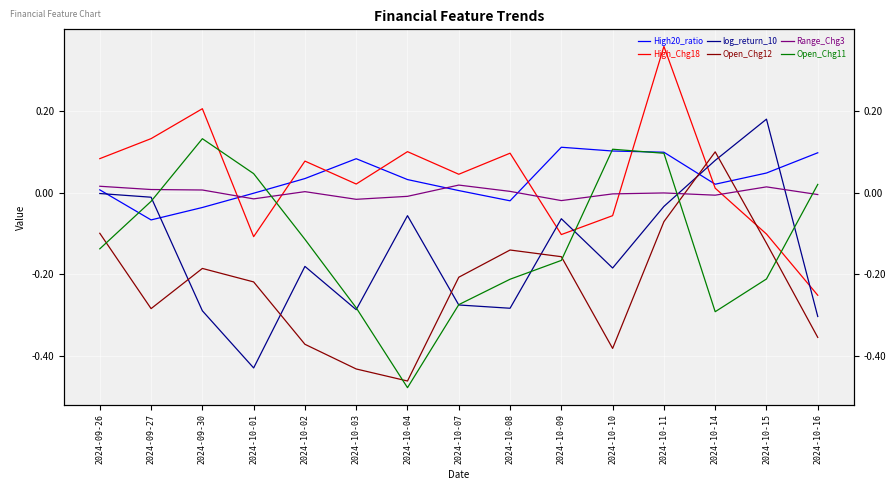

Between which two adjacent categories do log_return_10 and High_Chg18 first intersect?

2024-10-08 and 2024-10-09